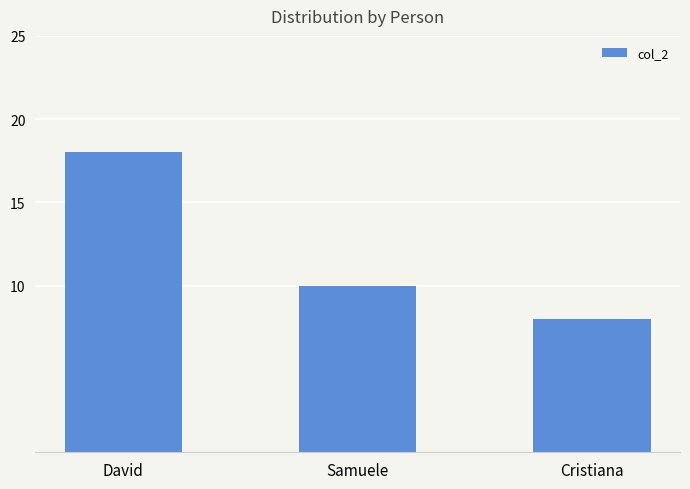

What is the value of the 3rd bar from the left?

8